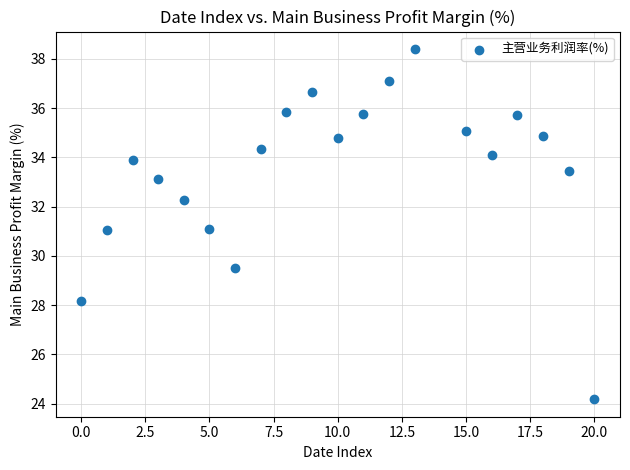

What is the range of X values (max minus min)?

20.0